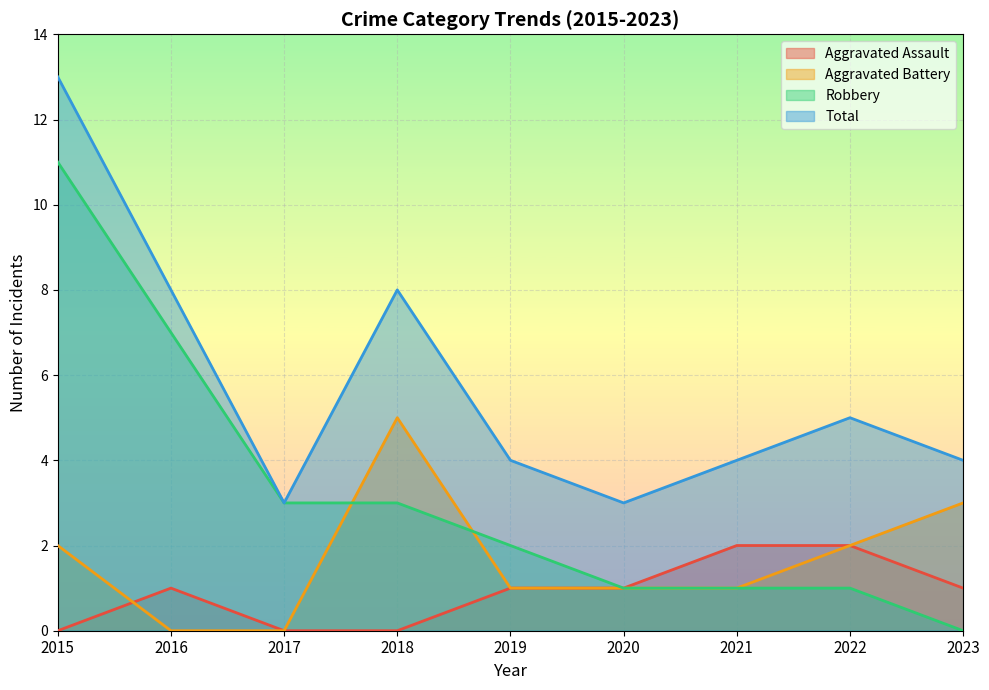

True or false: Aggravated Assault has more than 0 points higher than both neighbors.

True